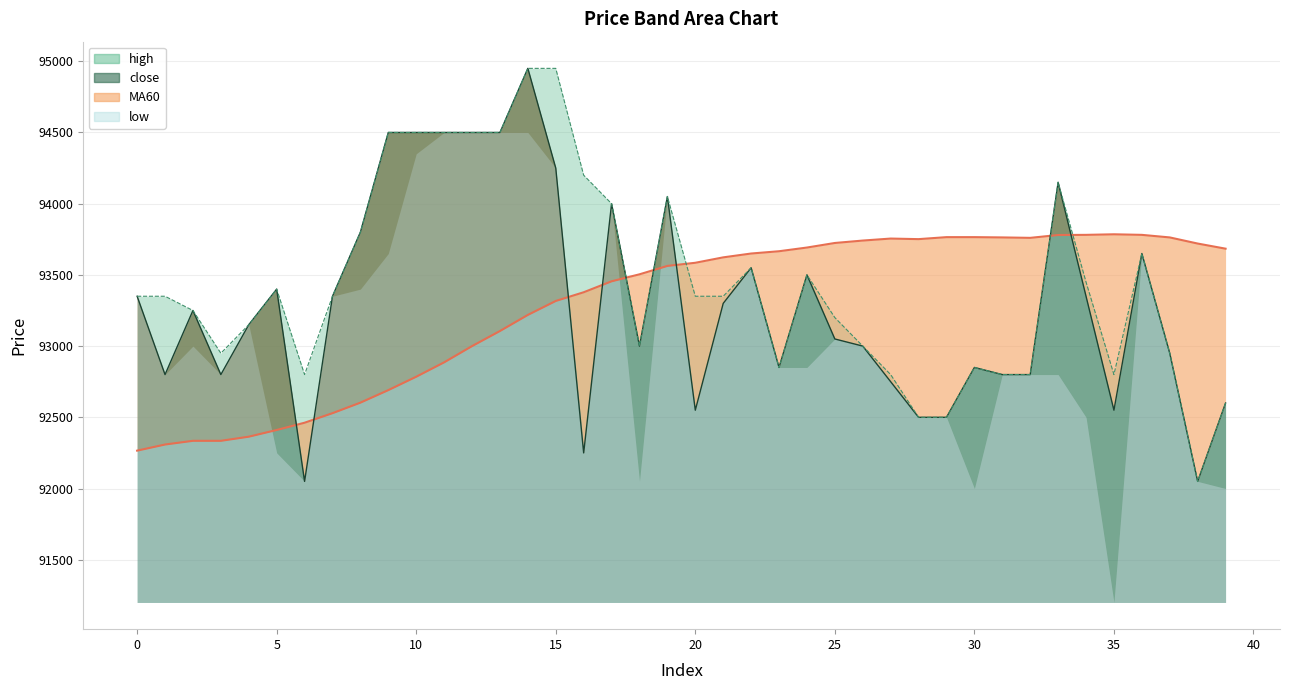

Count the number of categories in the chart.

40